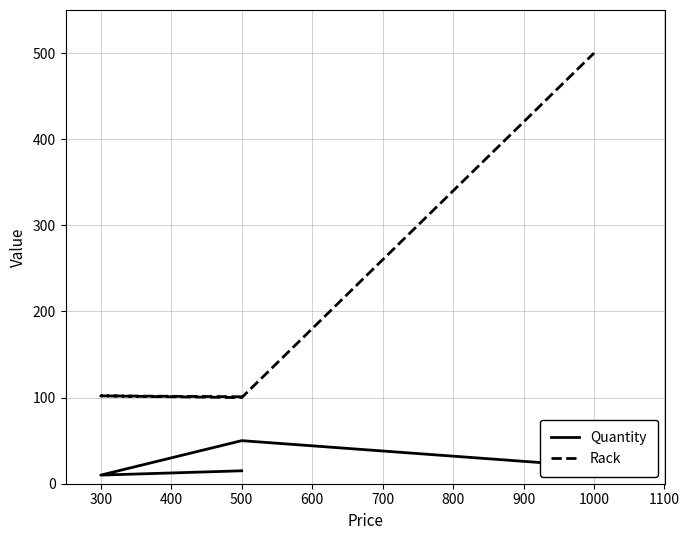

What is the value of the Rack point at the 4th from the left?

500